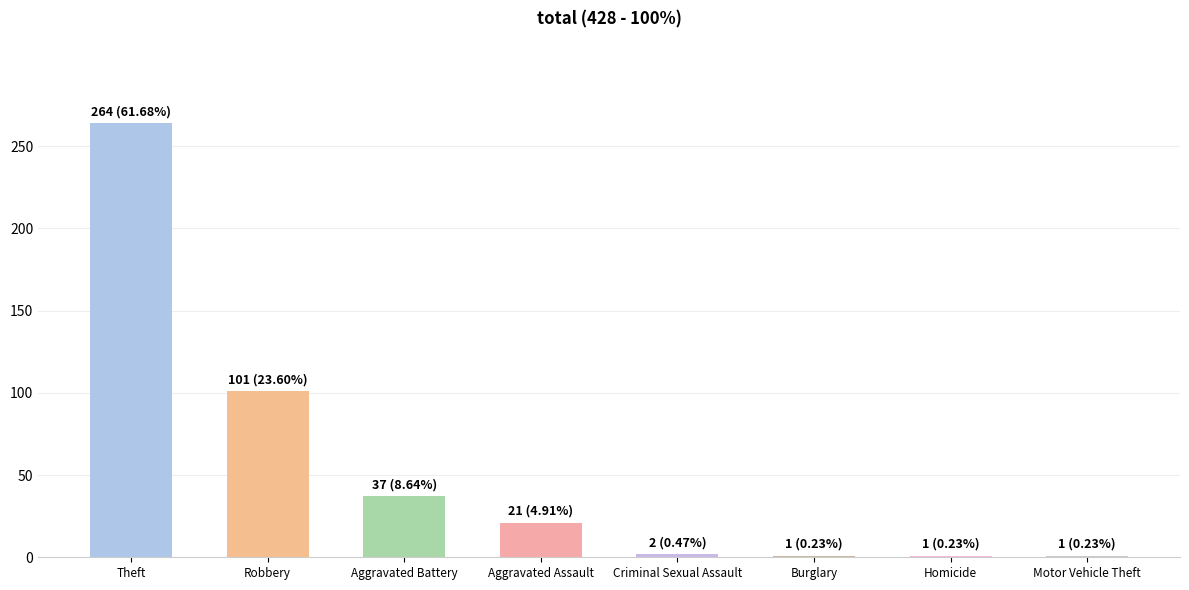

At which category does the chart reach its peak across all series?

Theft